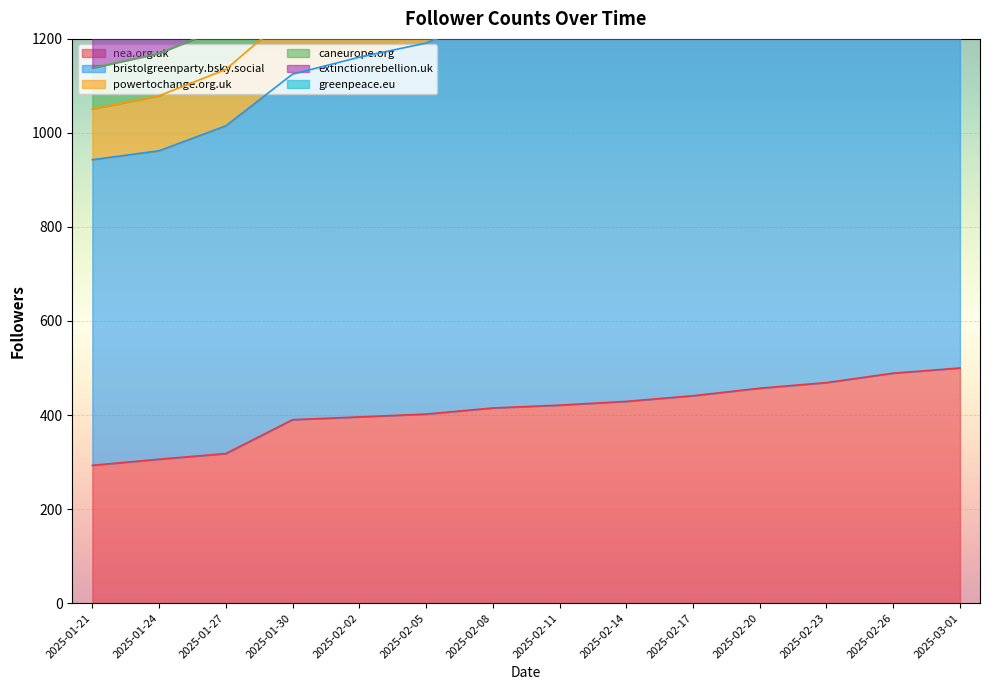

The value of nea.org.uk at 2025-01-27 is 318. True or false?

True